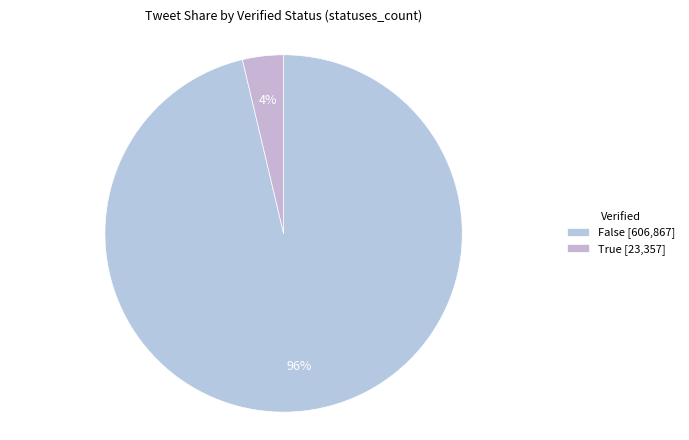

Does any single category account for the majority?

Yes